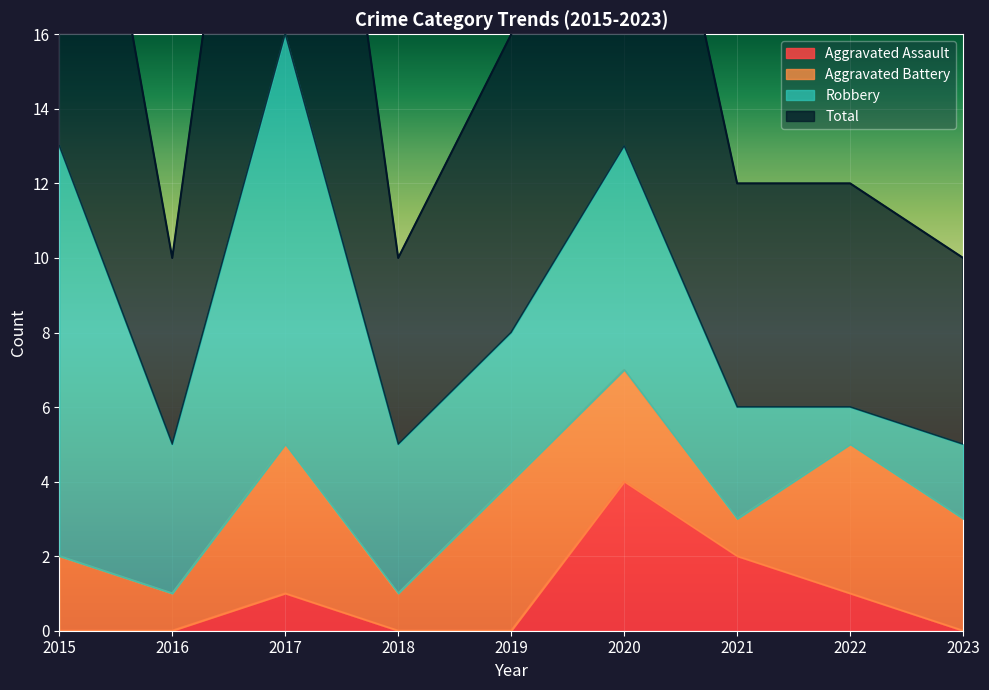

True or false: Aggravated Assault has a value of 0 at 2015.

True